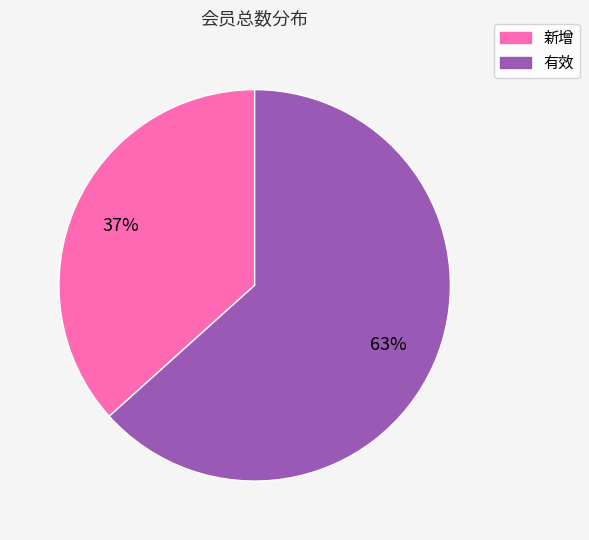

To the nearest percent, what is the average slice percentage?

50%